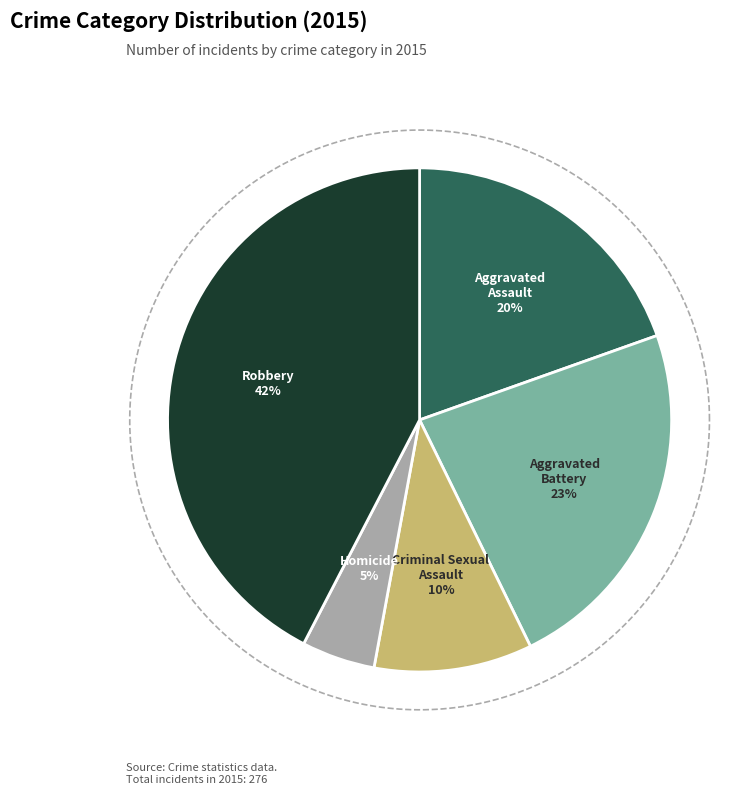

To the nearest percent, what is the average slice percentage?

20%